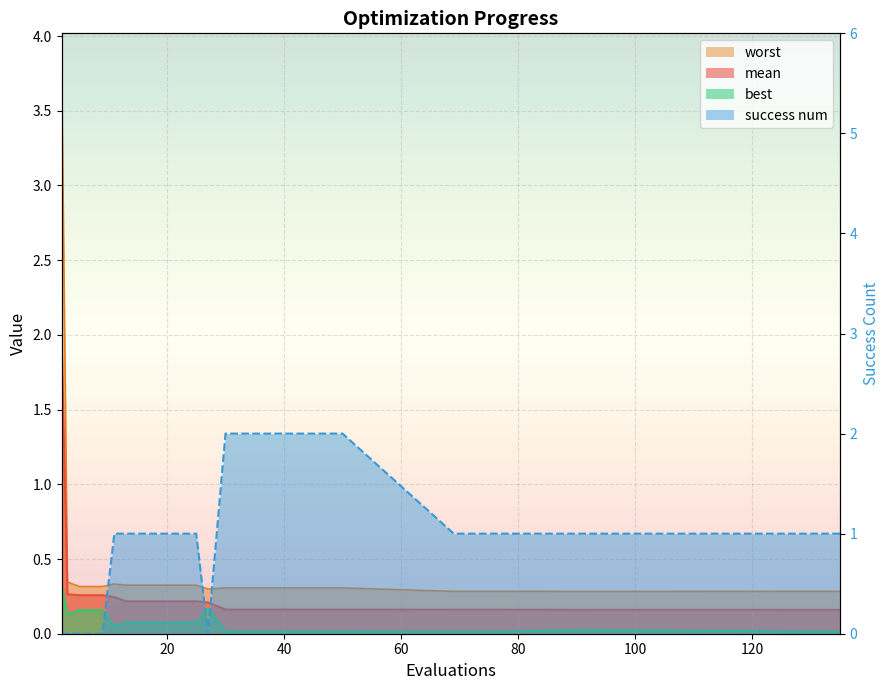

Rank the series by their average value, from lowest to highest.

best, mean, worst, success num